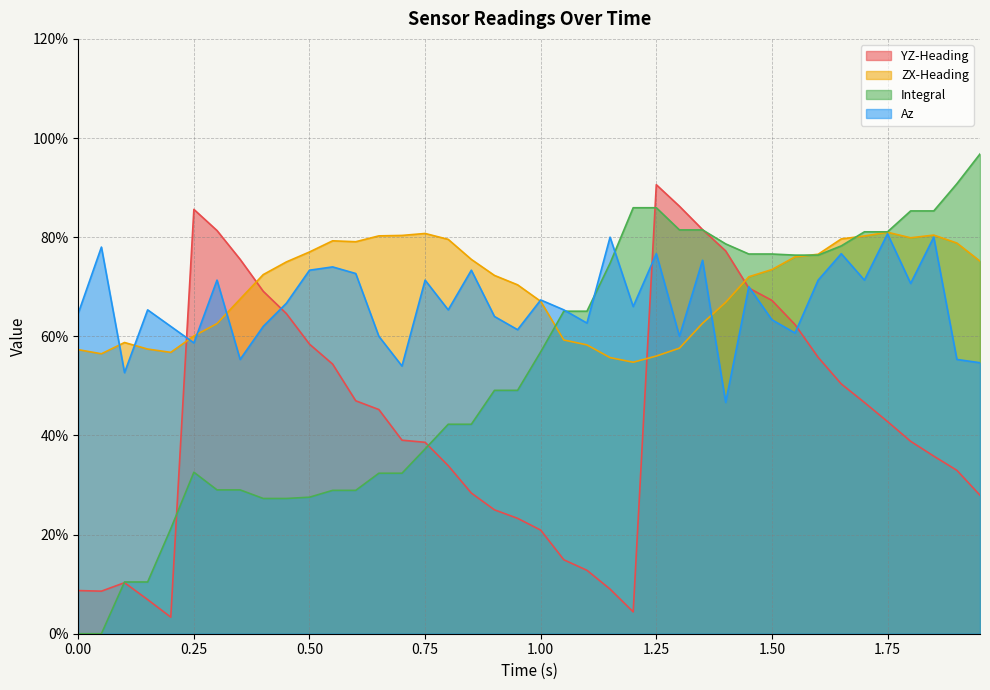

What is the greatest value displayed?

96.8